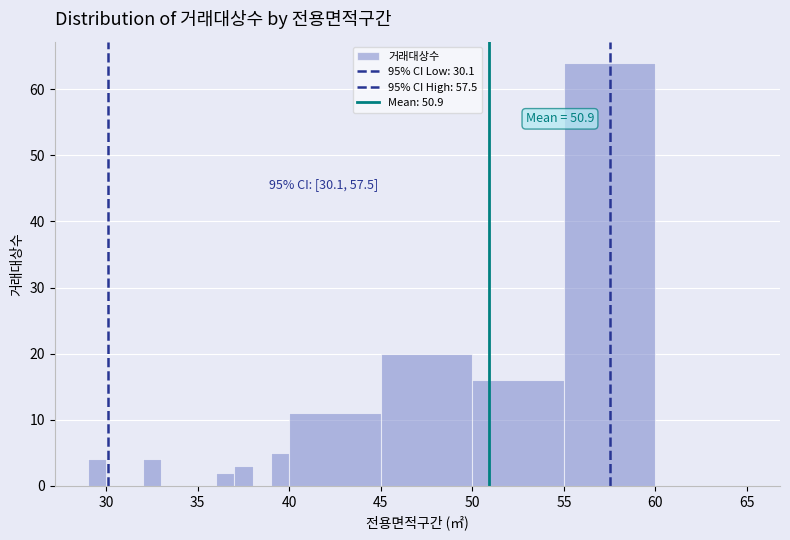

Around what value on the x-axis is the tallest bar? Give the approximate position of its centre, as read against the axis.

57.5